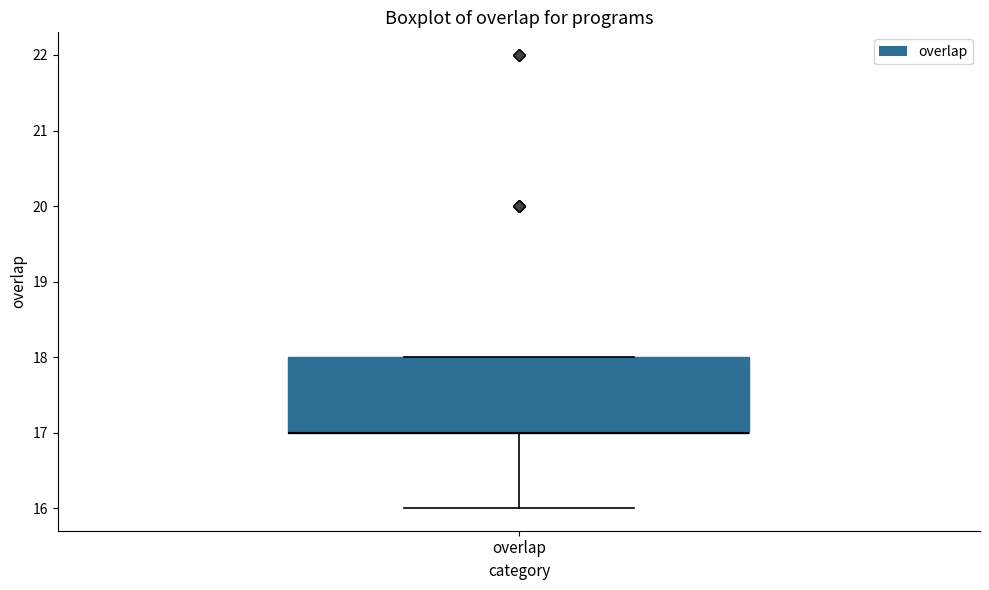

Where does the lower whisker of the box for overlap end on the y-axis? The values are not printed on the chart, so give them approximately, as read against the axis.

16